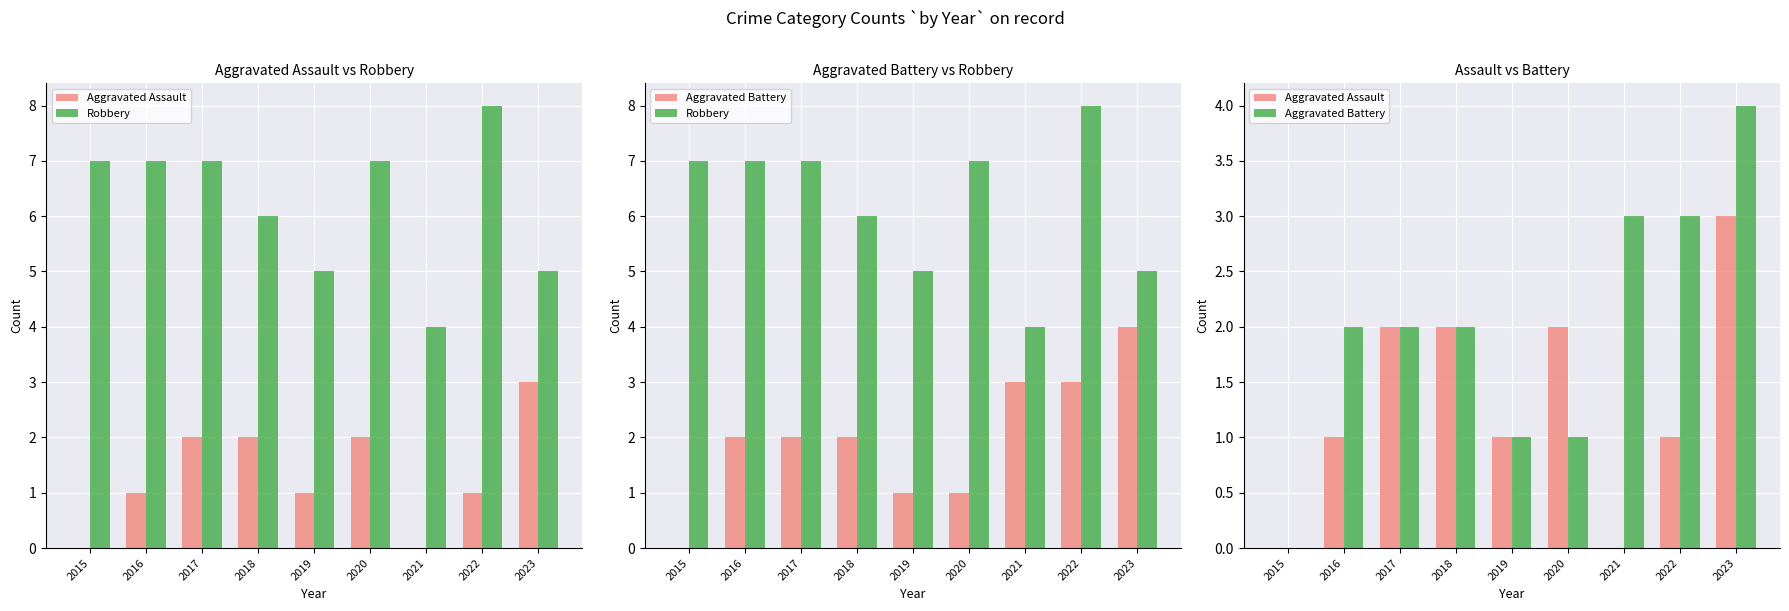

What is the difference between the maximum and second lowest values in the Aggravated Battery series?

3